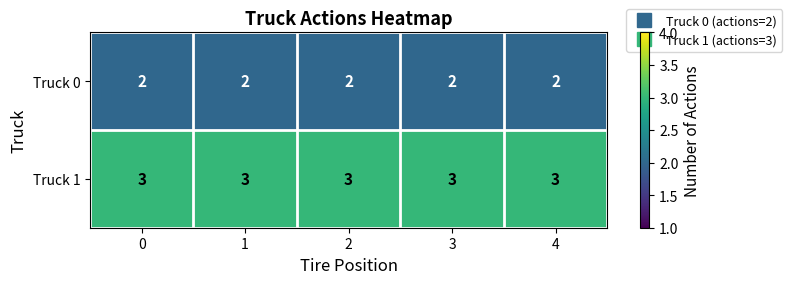

What is the difference between the highest and lowest values at 0?

1